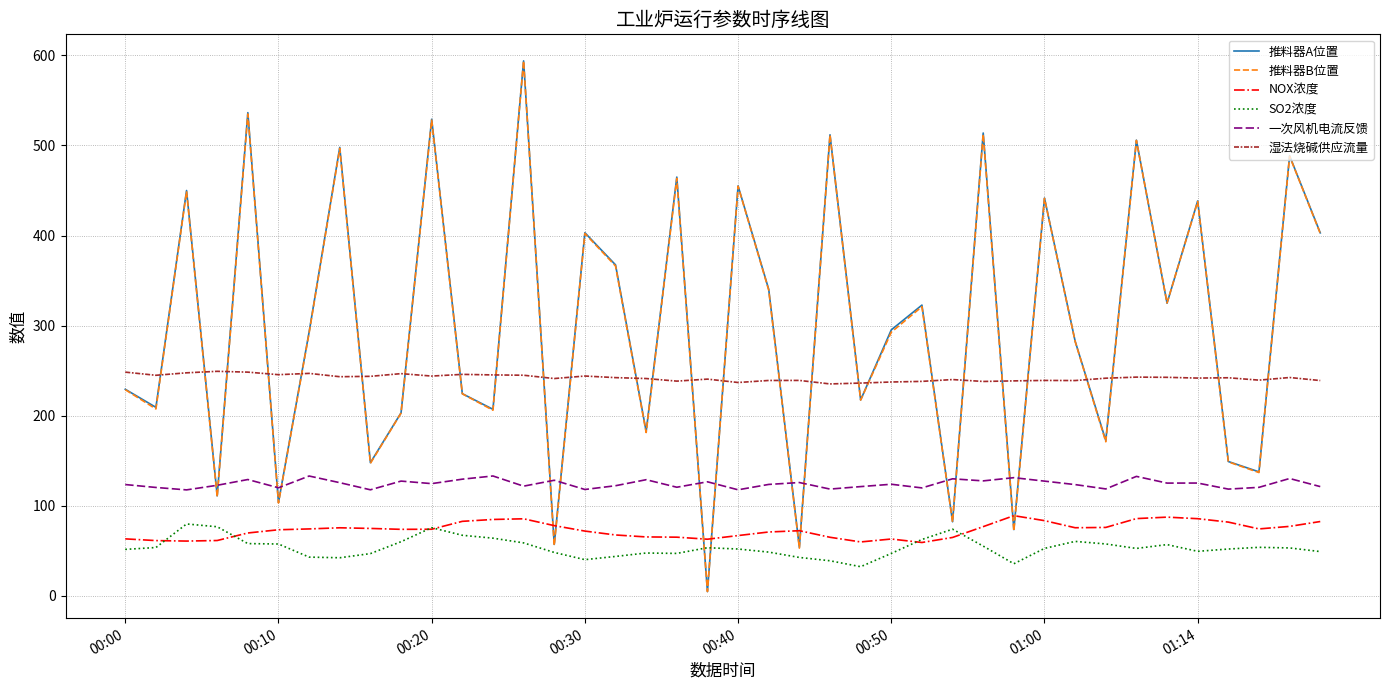

Which series has the largest range (max minus min)?

推料器A位置